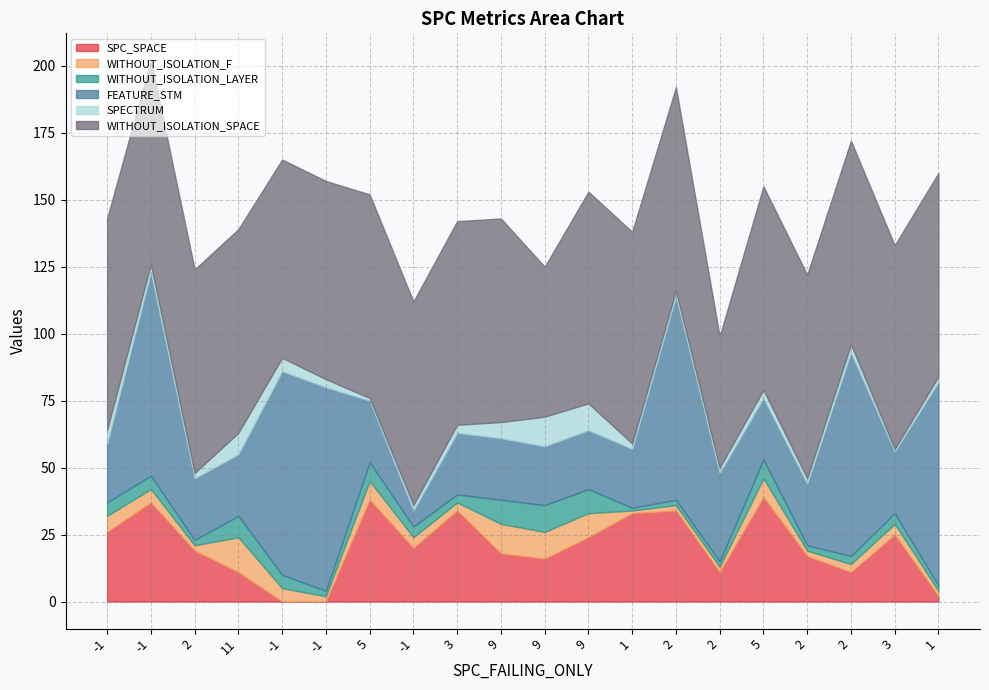

How many values in the SPC_SPACE series exceed 20?

9